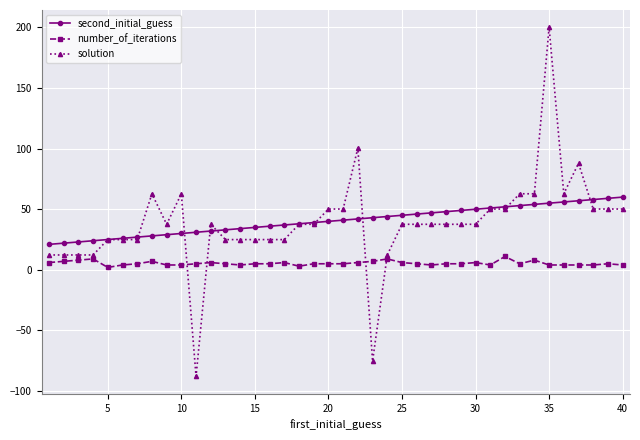

At how many categories does at least one series exceed 167?

1